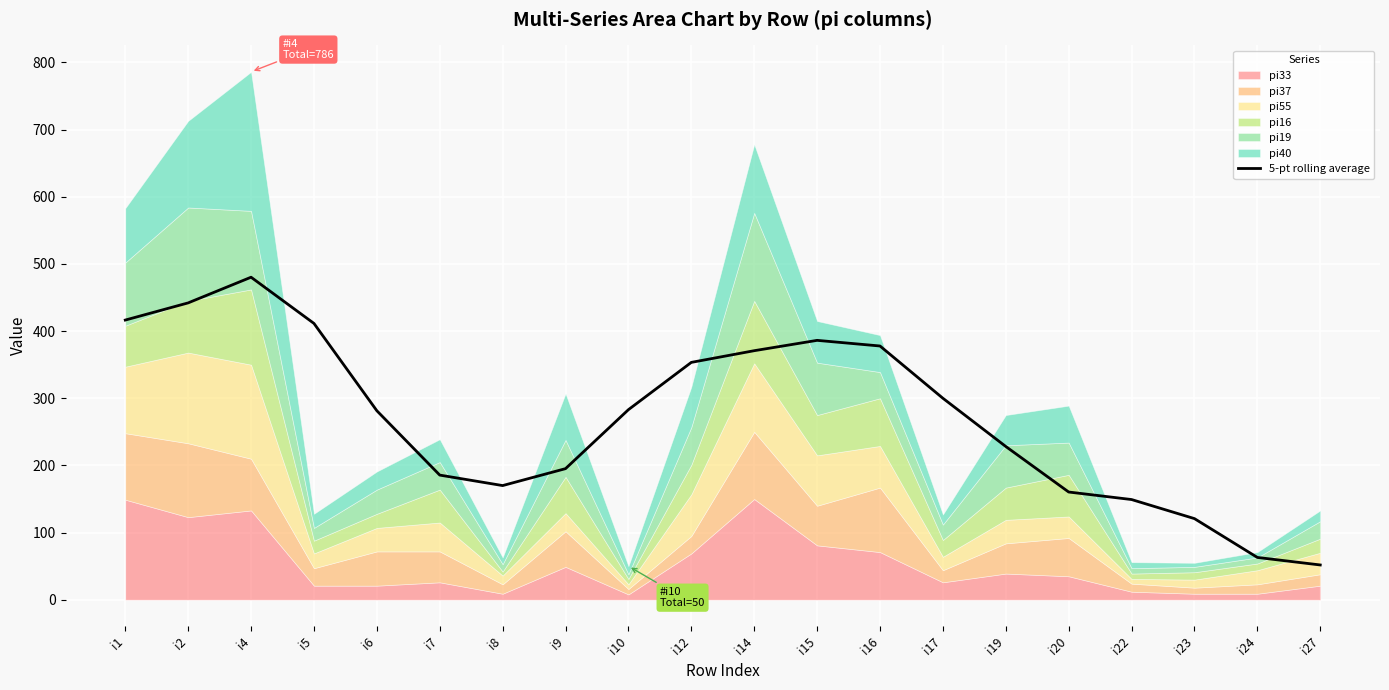

How many points are higher than both their immediate neighbors (excluding endpoints)?

2